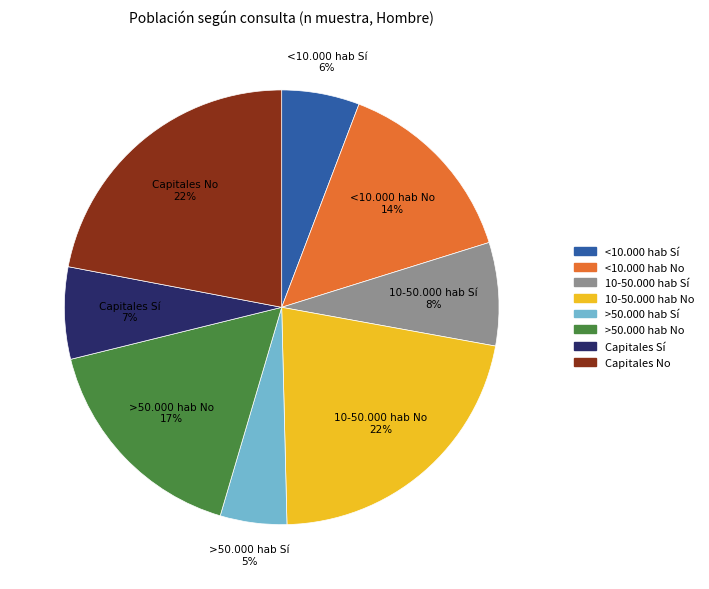

How many slices are in this pie chart?

8